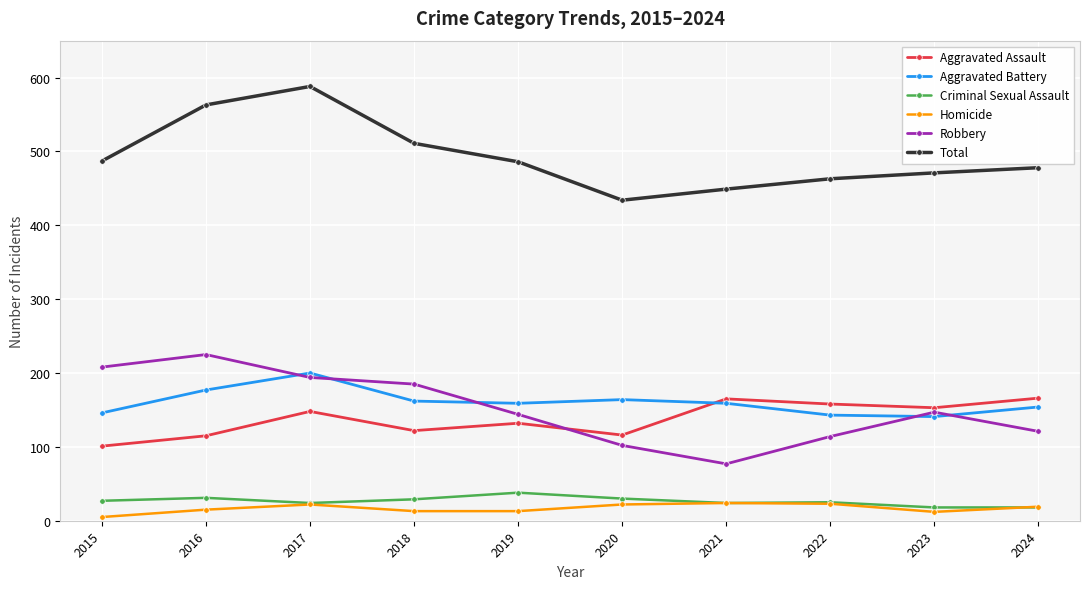

What is the spread (max minus min) of values at 2016?

548